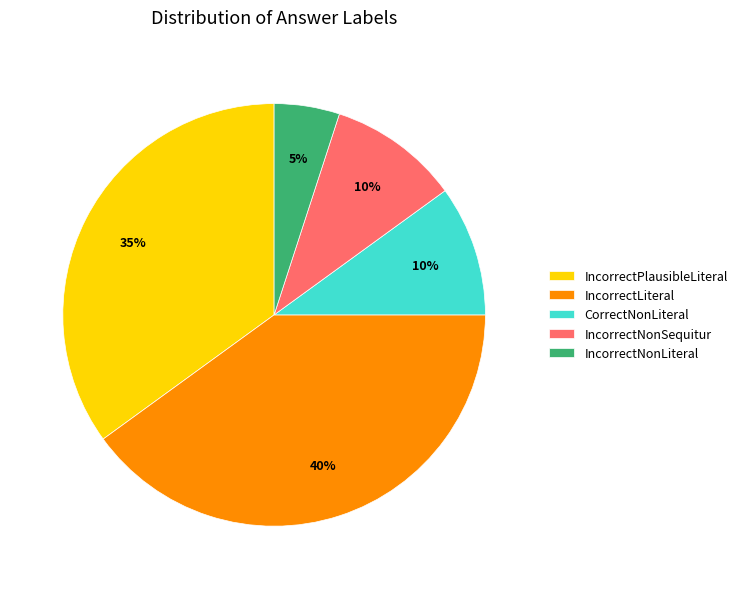

Which has a higher value, IncorrectLiteral or IncorrectPlausibleLiteral?

IncorrectLiteral